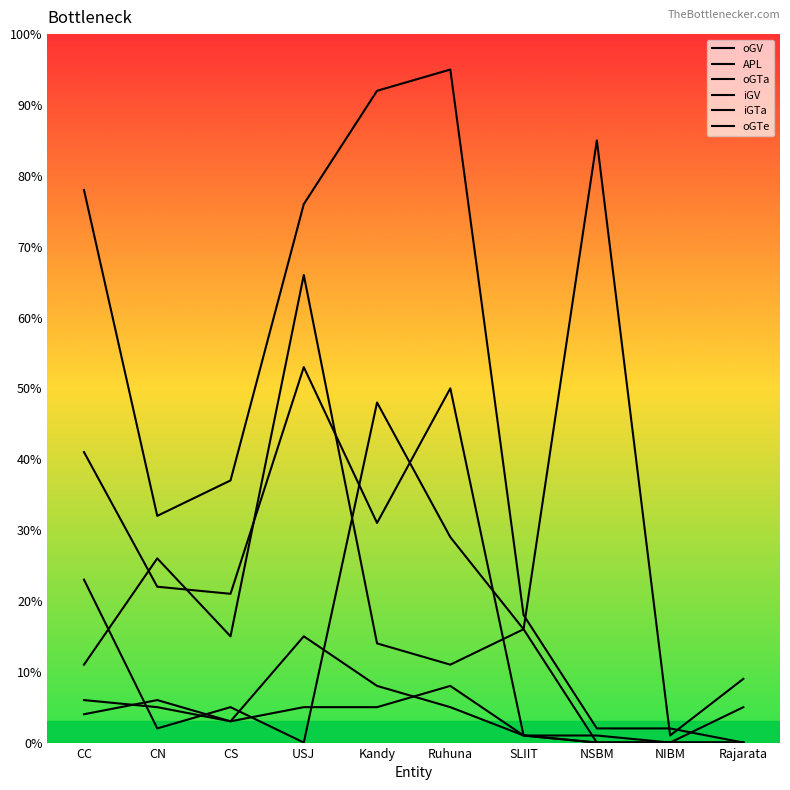

How many lines are shown in the chart?

6